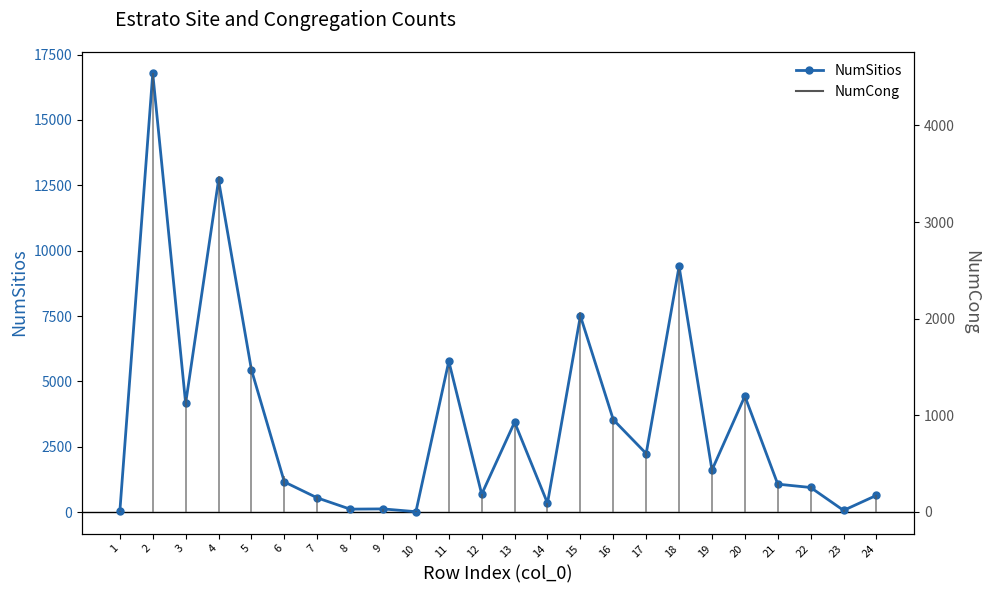

Where is the data nearest to the value 8396?

15